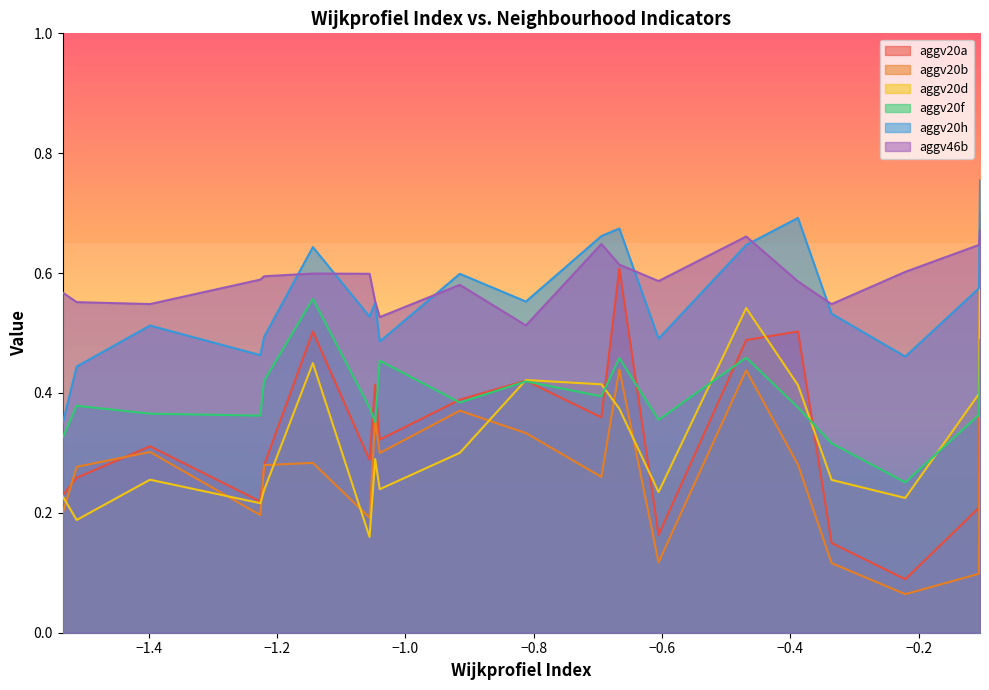

Which series ends up on top after the final intersection of aggv20f and aggv20a?

aggv20a